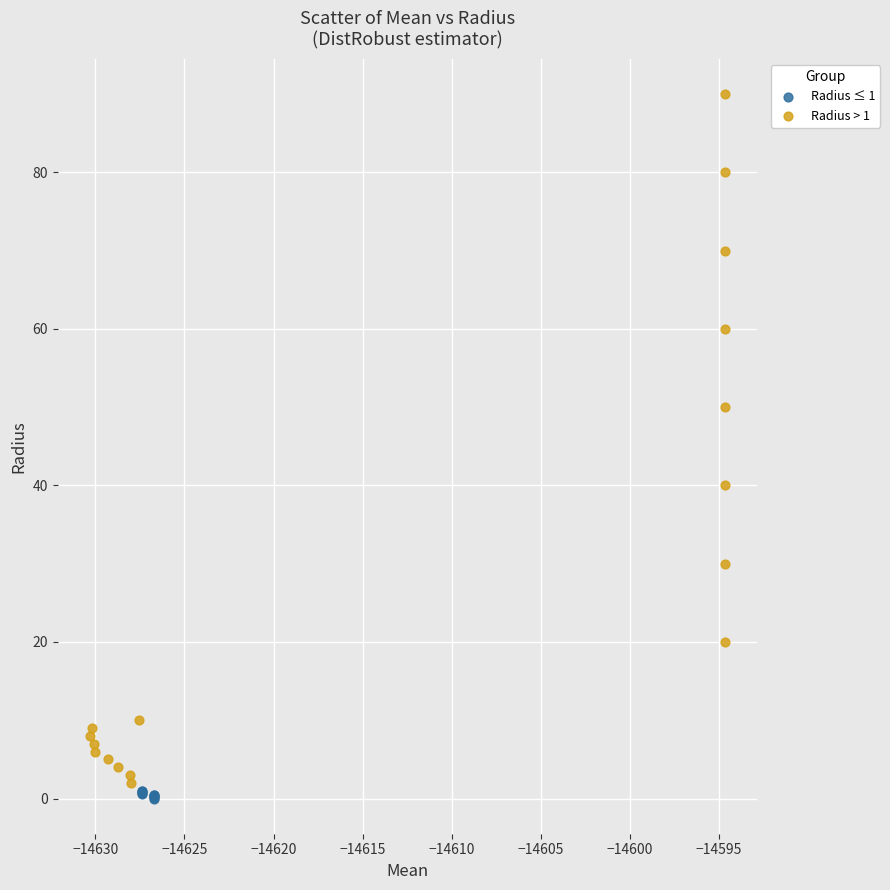

Which series has the widest spread of Y values?

Radius > 1